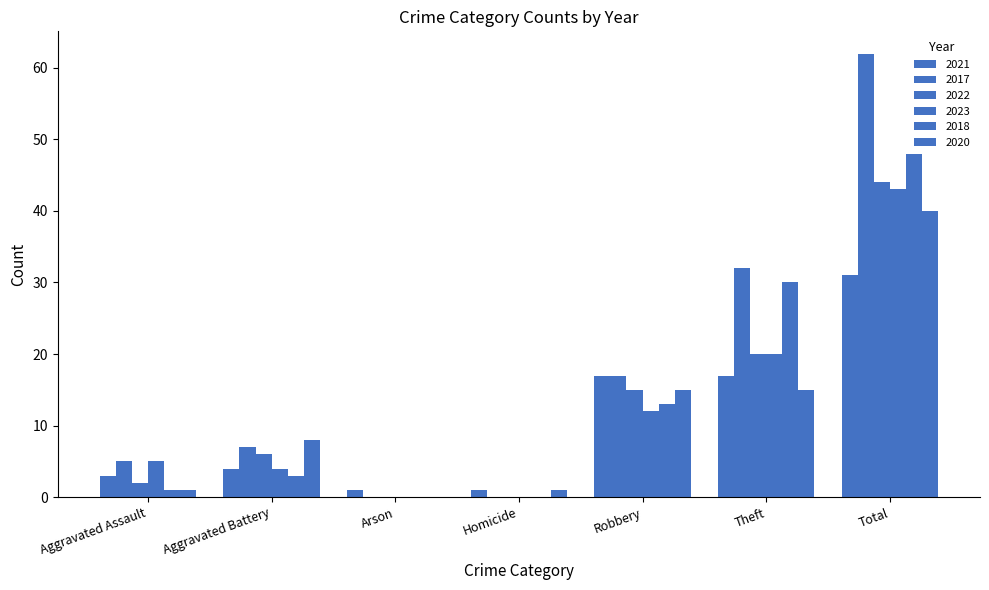

Are the bars grouped side by side (vs. stacked)?

Yes